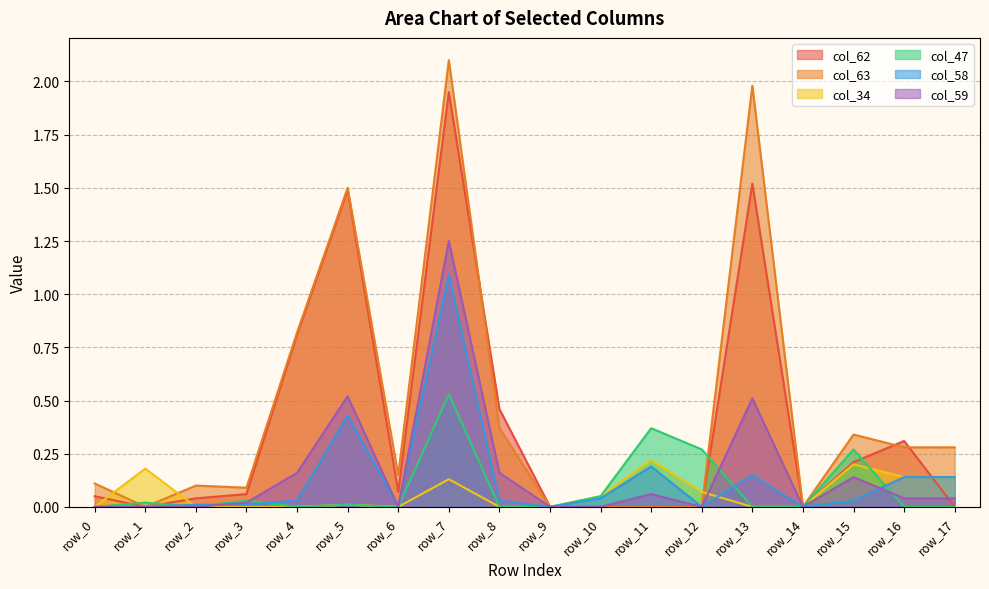

Does the chart have visible grid lines?

Yes